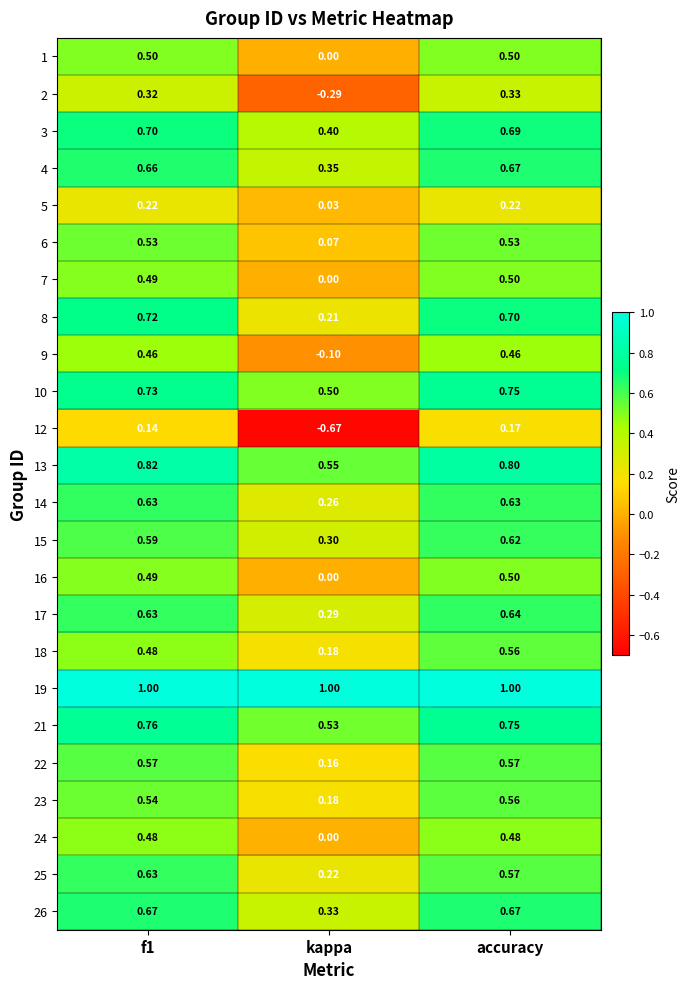

At which label does 18 reach its minimum?

kappa